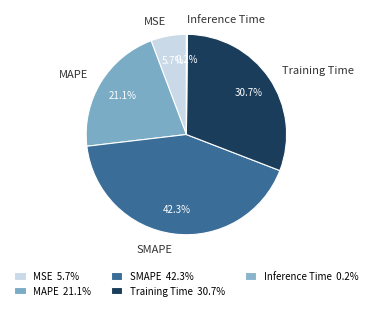

To the nearest percent, what portion does SMAPE represent?

42%